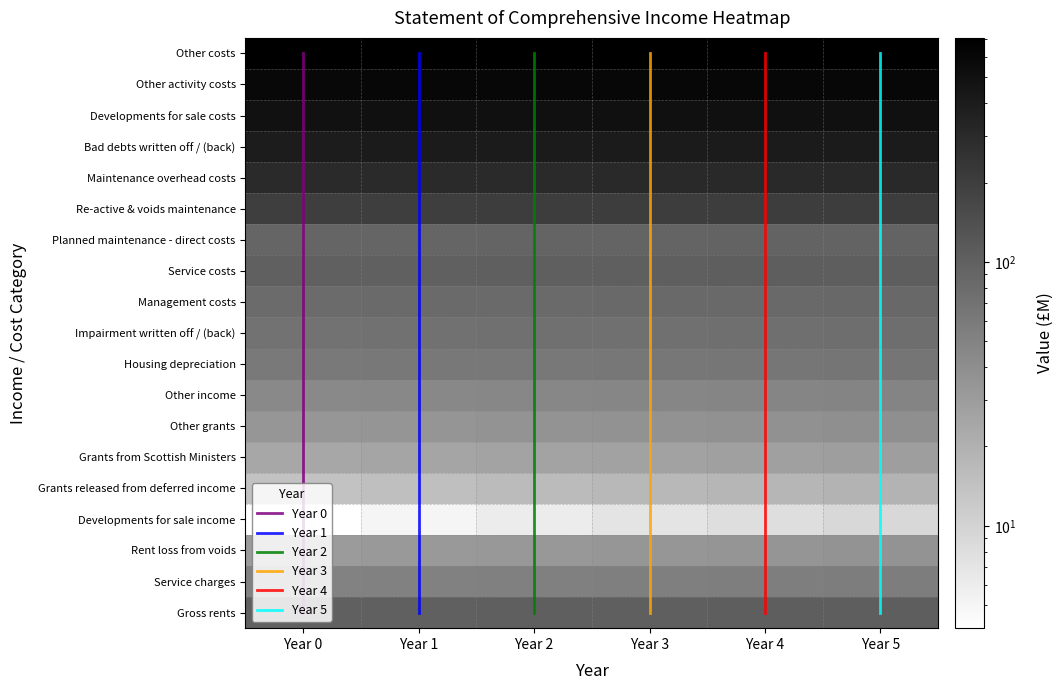

What is the difference between the maximum and minimum values in the Re-active & voids maintenance series?

5.0